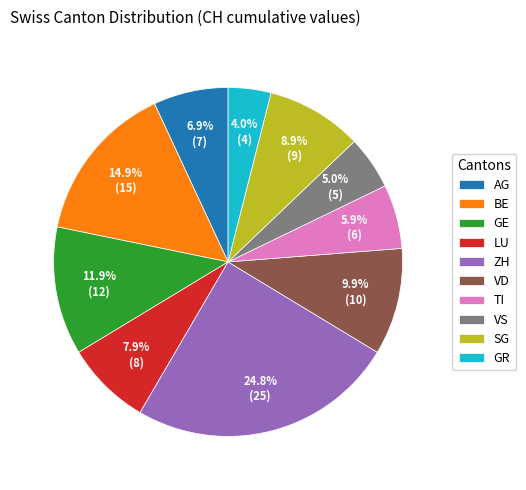

Rank the categories by value from lowest to highest.

GR, VS, TI, AG, LU, SG, VD, GE, BE, ZH